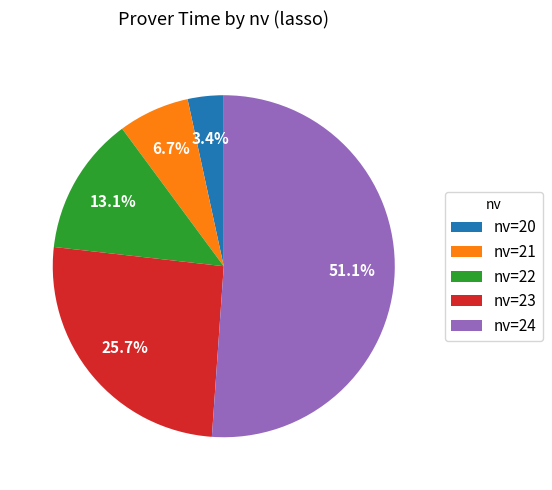

What is the ratio of the value at nv=22 to the value at nv=24?

0.3